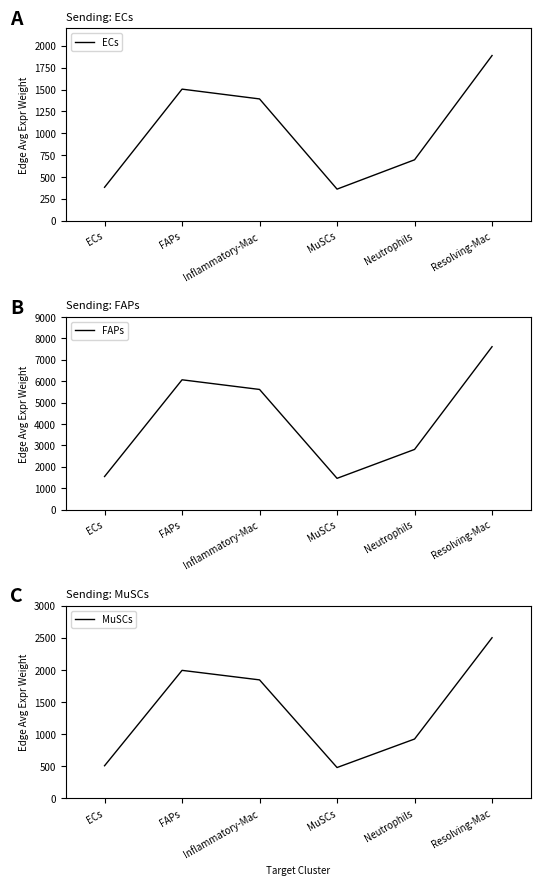

The value of FAPs at Resolving-Mac is 4868.7. True or false?

False